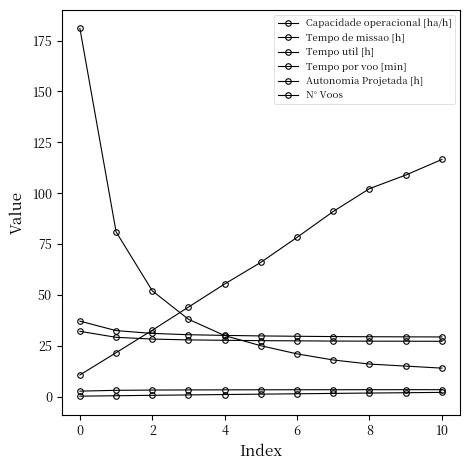

Reading left to right, extract all data points from this chart.

Capacidade operacional [ha/h]: 2.7	3.1	3.2	3.3	3.3	3.4	3.4	3.4	3.4	3.4	3.4
Tempo de missao [h]: 37.1	32.4	31.1	30.4	30.1	29.8	29.7	29.5	29.4	29.4	29.3
Tempo util [h]: 32.1	29.1	28.3	27.9	27.7	27.5	27.4	27.3	27.3	27.2	27.2
Tempo por voo [min]: 10.6	21.6	32.6	44.0	55.4	66.0	78.3	91.0	102.2	108.9	116.6
Autonomia Projetada [h]: 0.2	0.4	0.6	0.8	1.0	1.2	1.4	1.6	1.8	1.9	2.1
N° Voos: 181.0	81.0	52.0	38.0	30.0	25.0	21.0	18.0	16.0	15.0	14.0